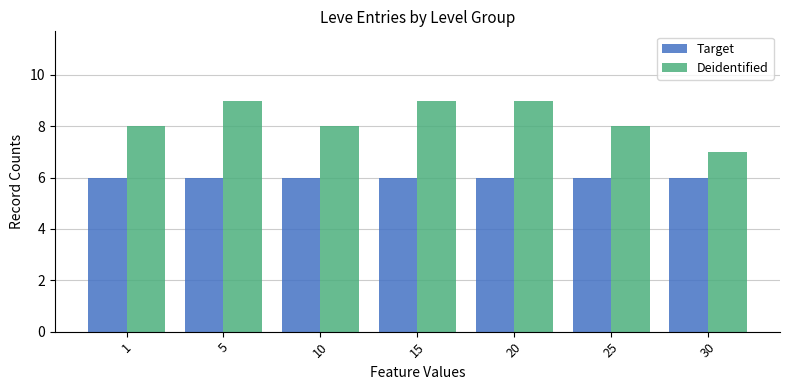

Rank the series at 15 from lowest to highest value.

Target, Deidentified